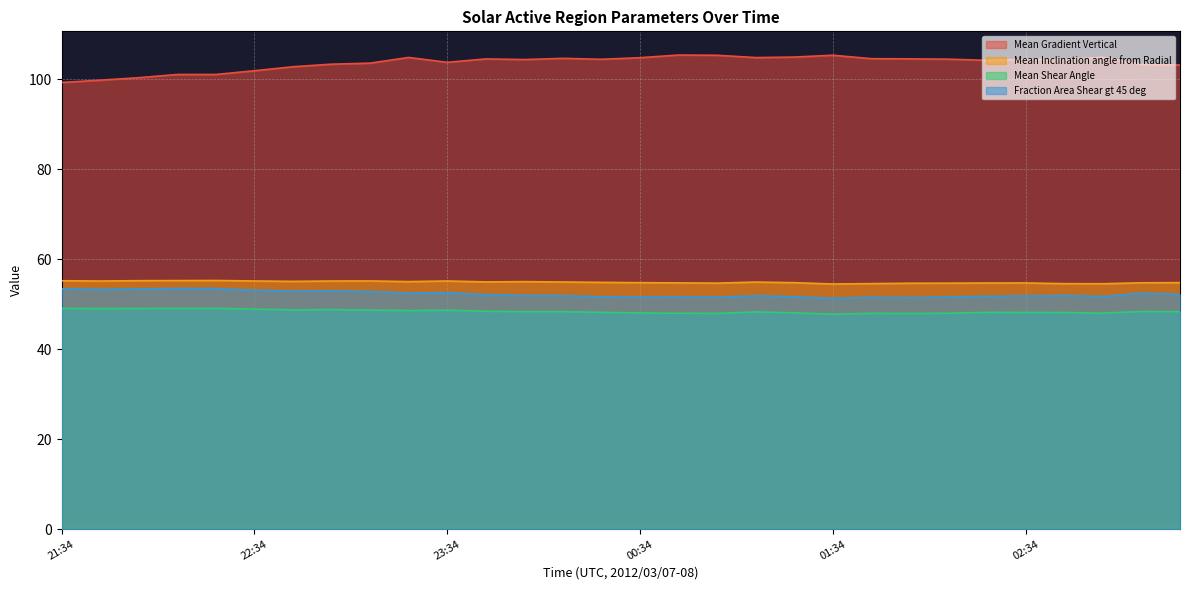

Read the Mean Shear Angle value at 01:10.

48.3